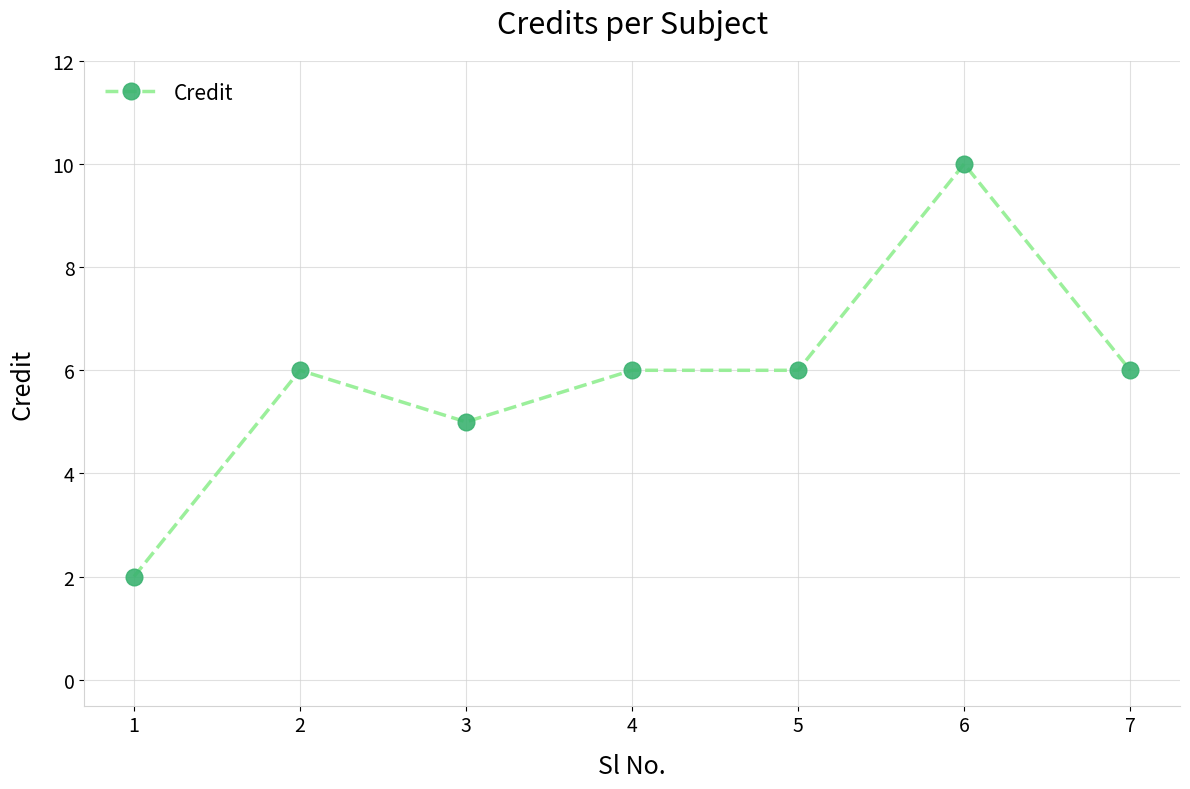

Count the number of data series in this chart.

1